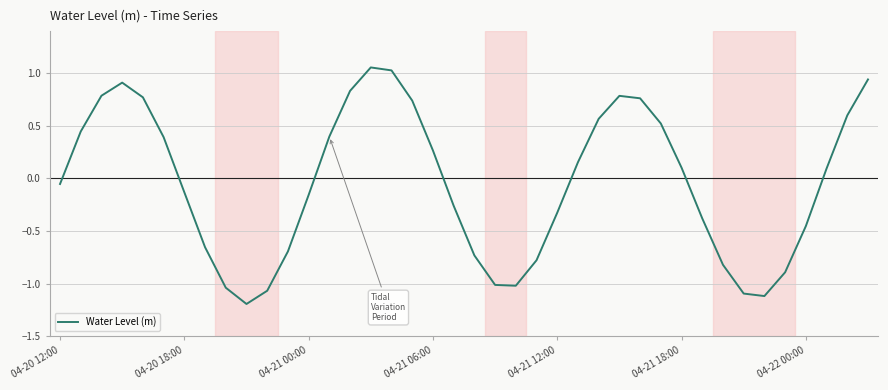

What is the difference between the maximum and minimum values?

2.2